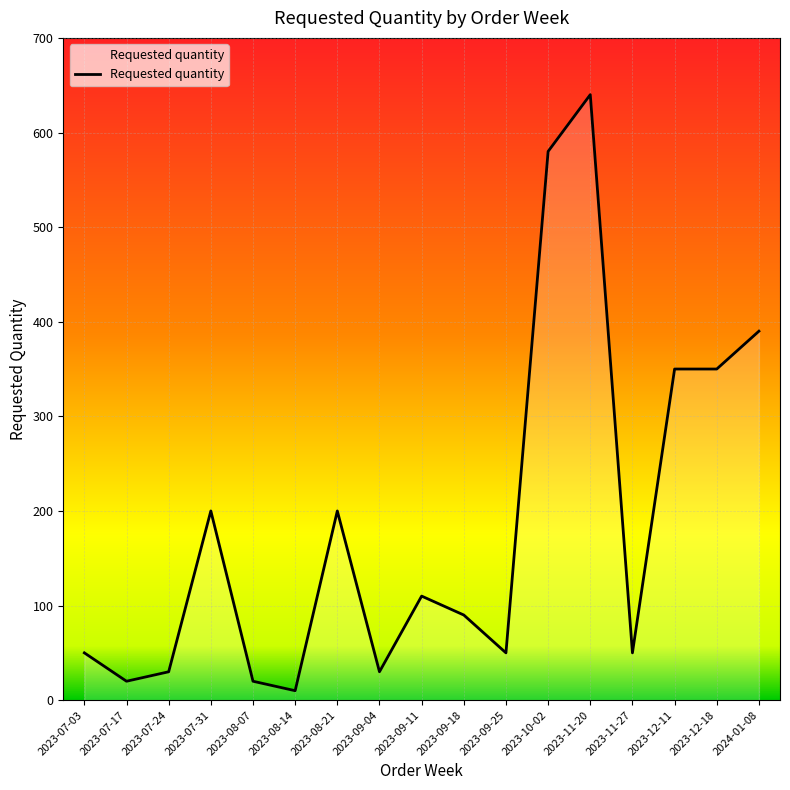

What is the change in value from 2023-09-11 to 2023-12-11?

+240